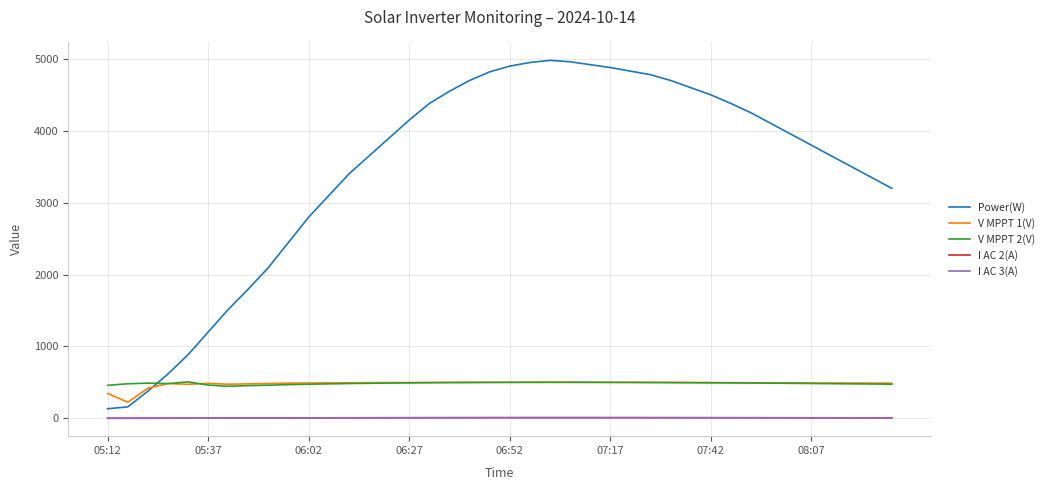

How many categories are shown in the chart?

40